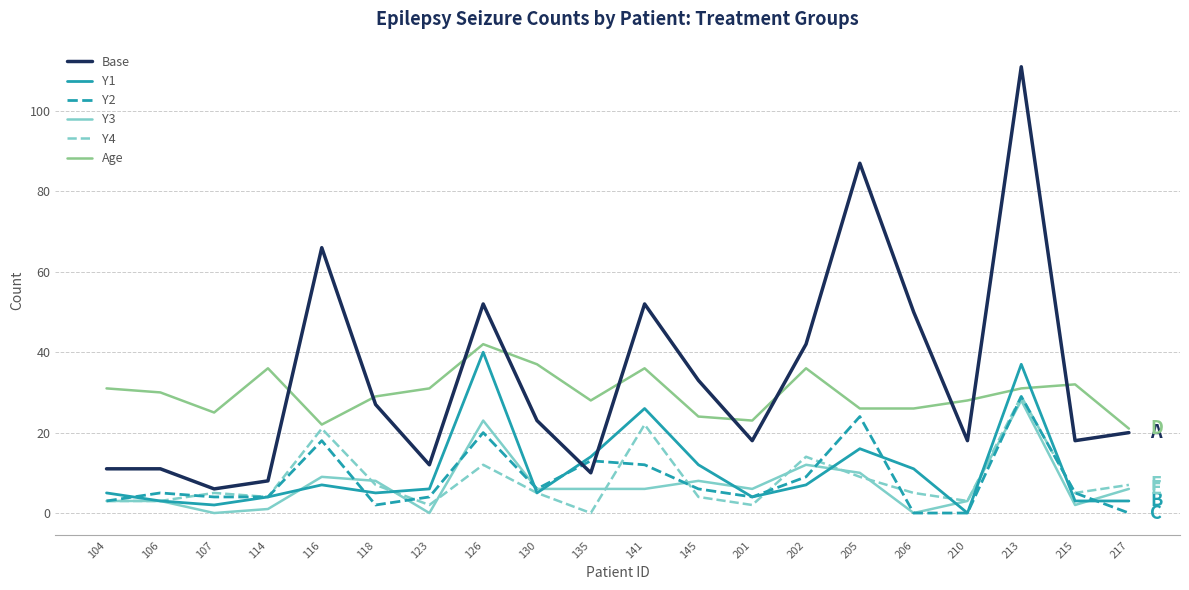

True or false: Base has a value of 106 at 116.

False